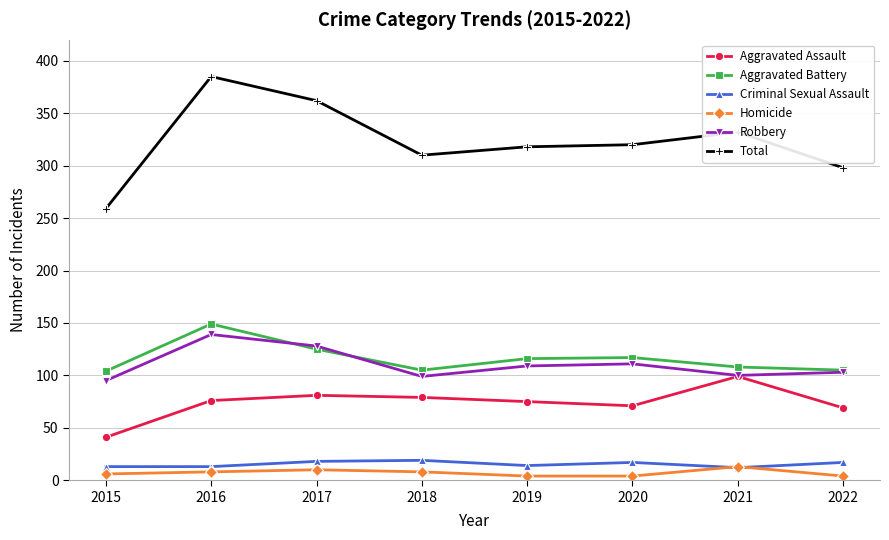

Which series has the widest spread of values?

Total